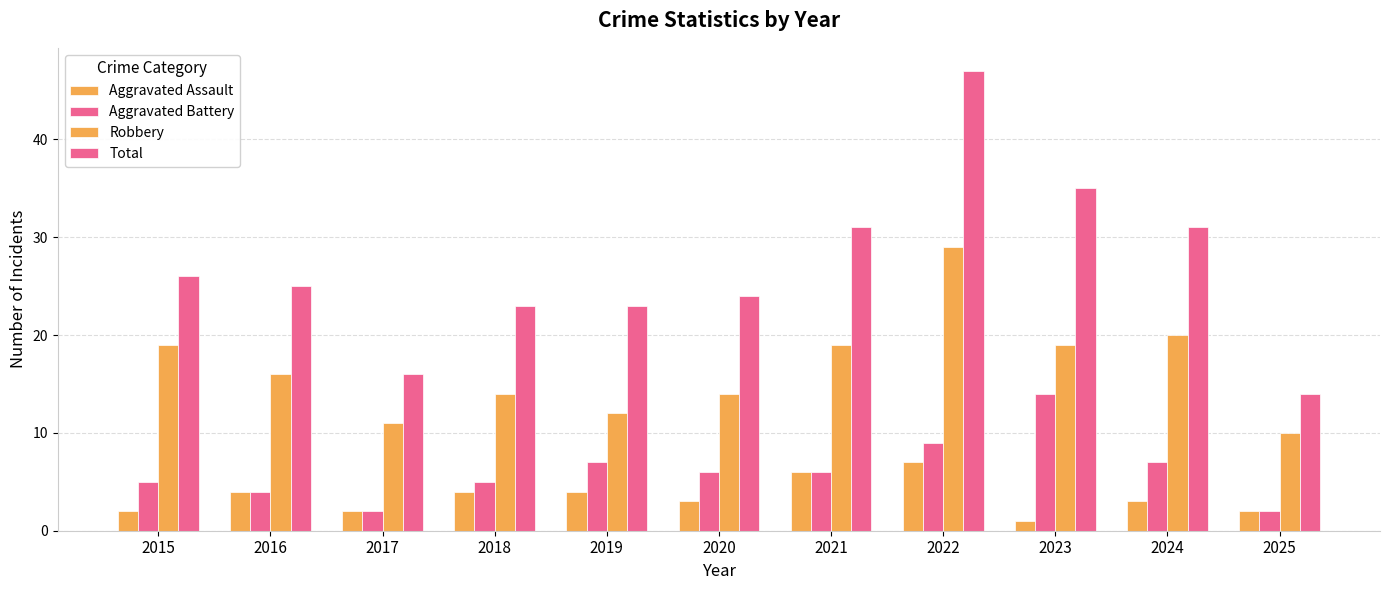

How many bars are there in total?

44